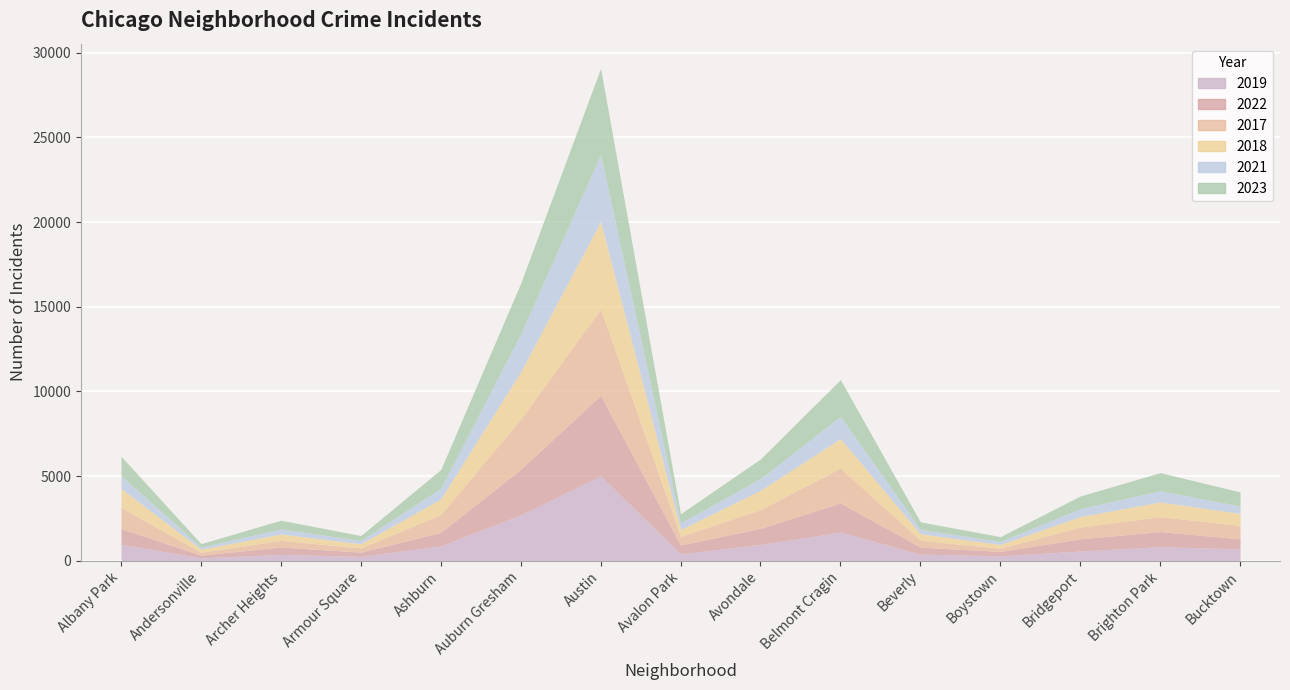

Does the chart display data point markers on the line(s)?

No